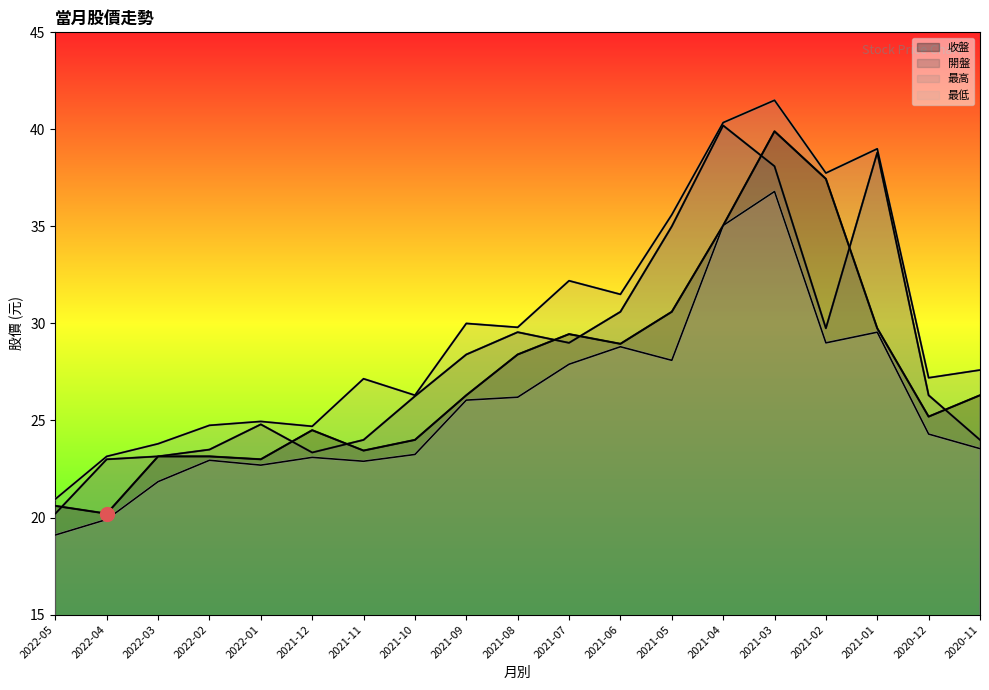

Between 2021-09 and 2021-07, which is larger?

2021-07